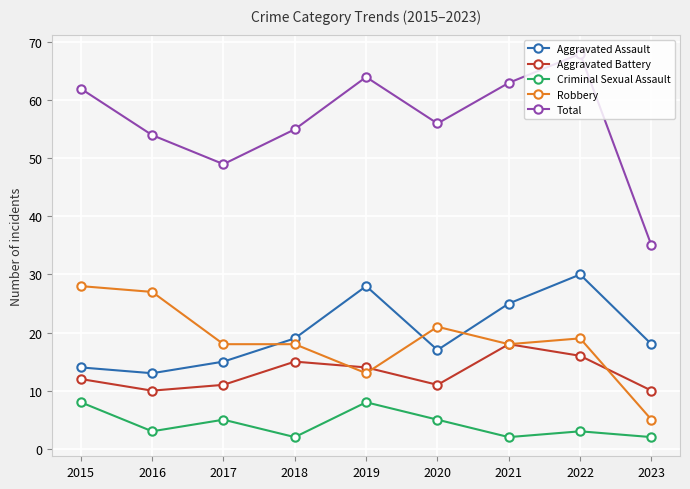

What is the value of the Robbery point at the 9th from the left?

5